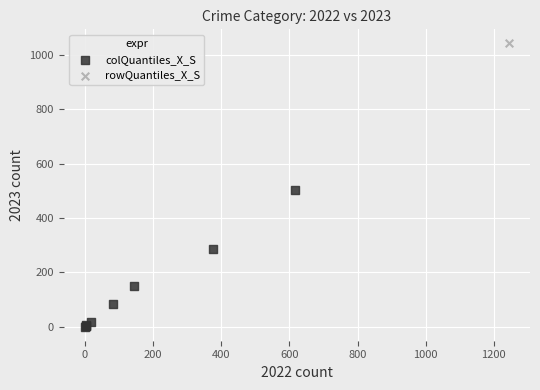

What are all the series names shown in the legend?

colQuantiles_X_S, rowQuantiles_X_S